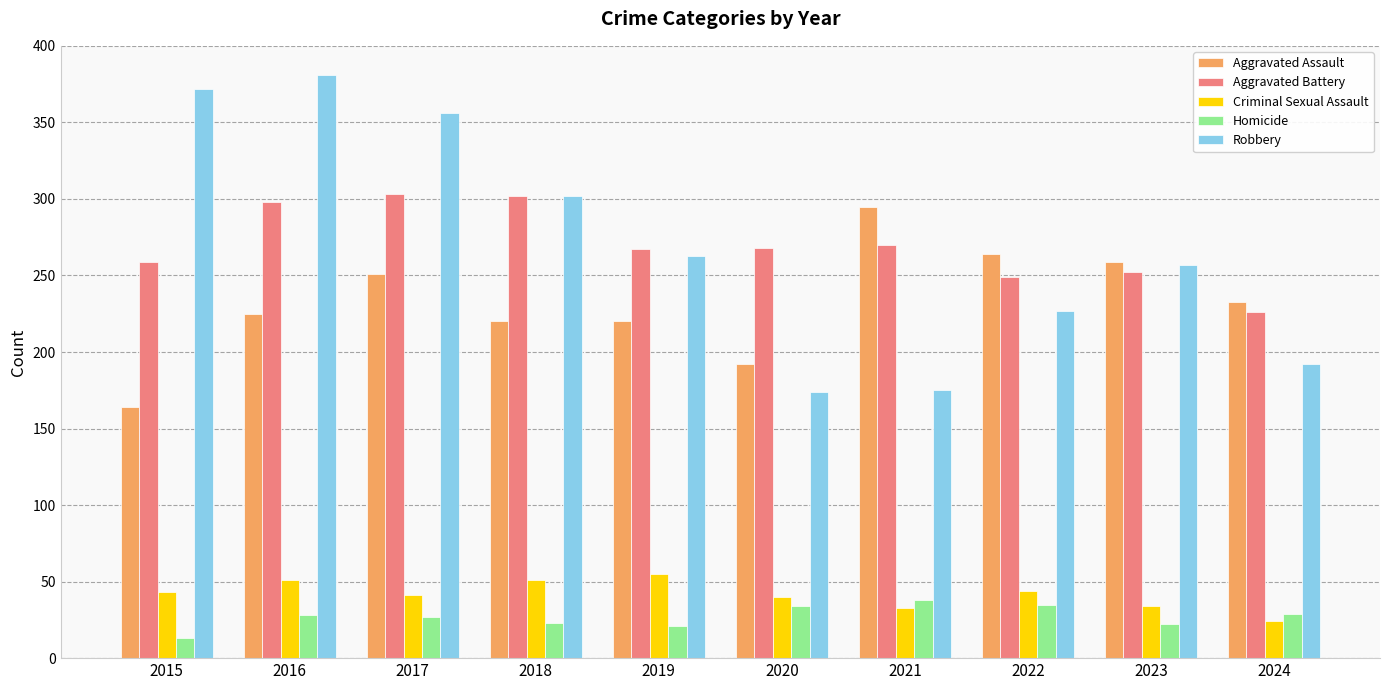

At 2016, list the series in order from largest to smallest.

Robbery, Aggravated Battery, Aggravated Assault, Criminal Sexual Assault, Homicide